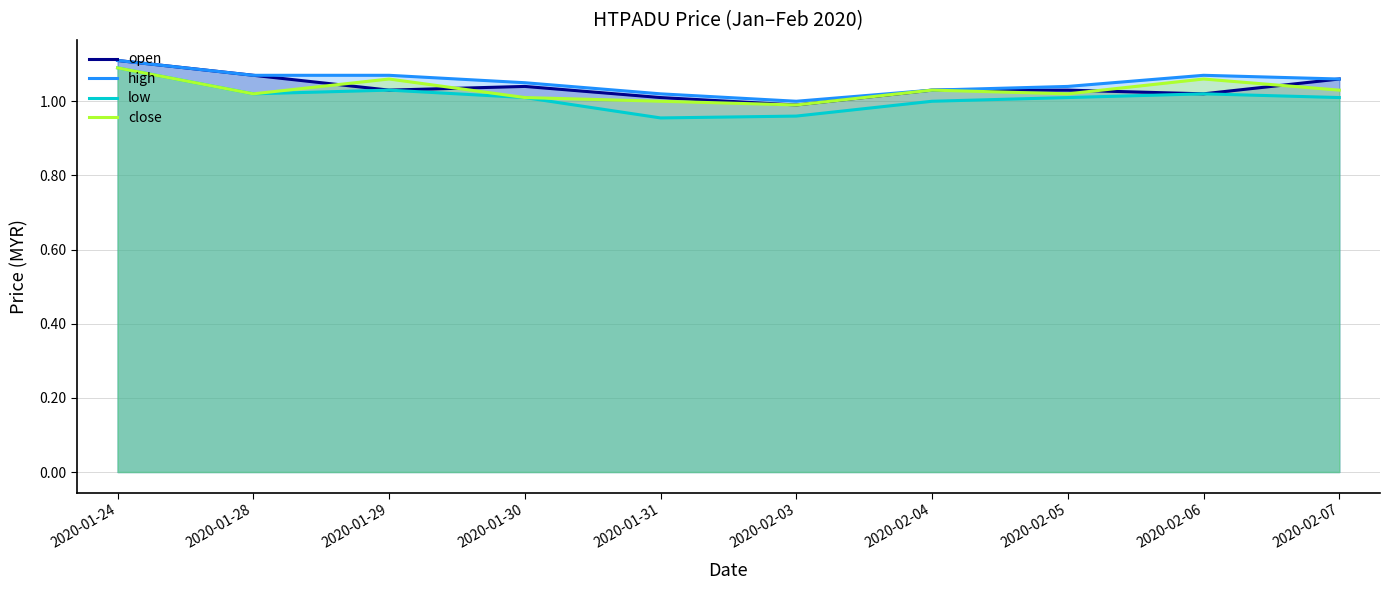

What is the value of the open point at the 6th from the left?

1.0